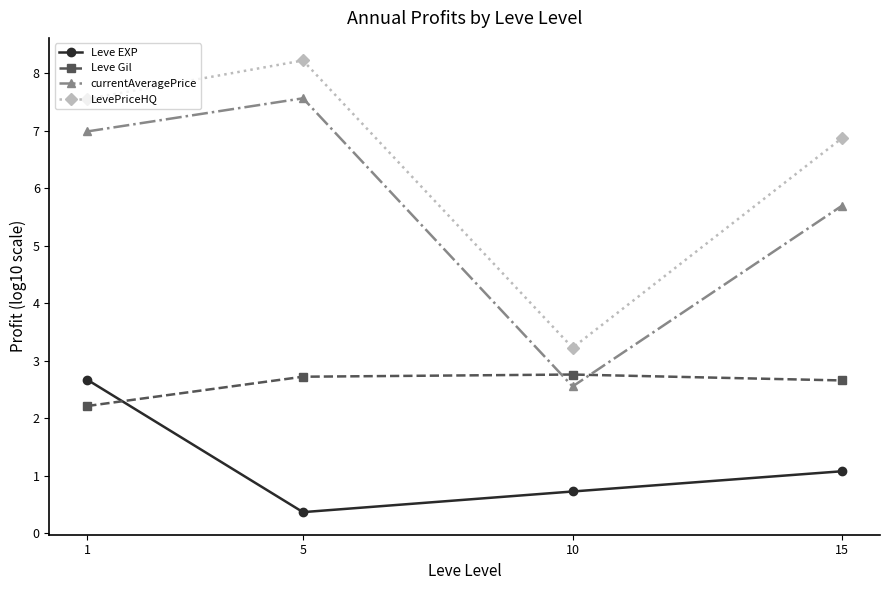

List the labels in order of LevePriceHQ value, largest first.

5, 1, 15, 10